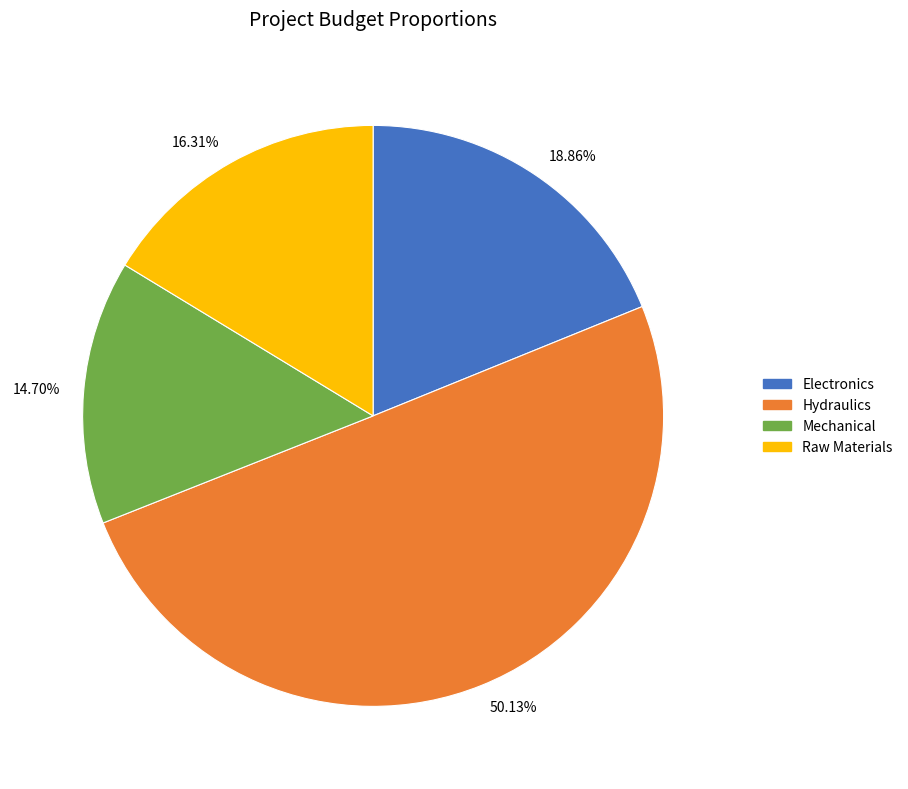

Combined, do Raw Materials and Mechanical account for over 50%?

No